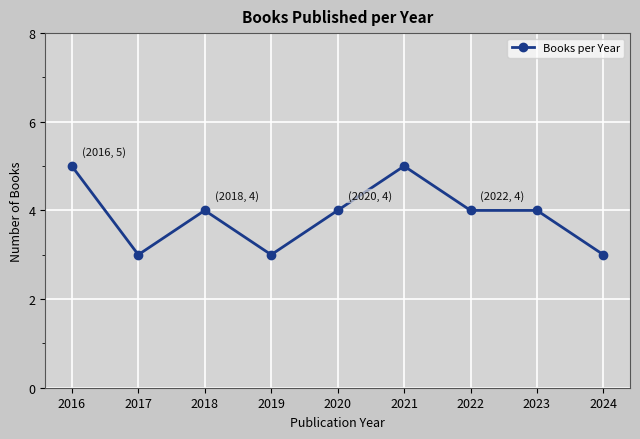

How many values are between 3 and 4?

7